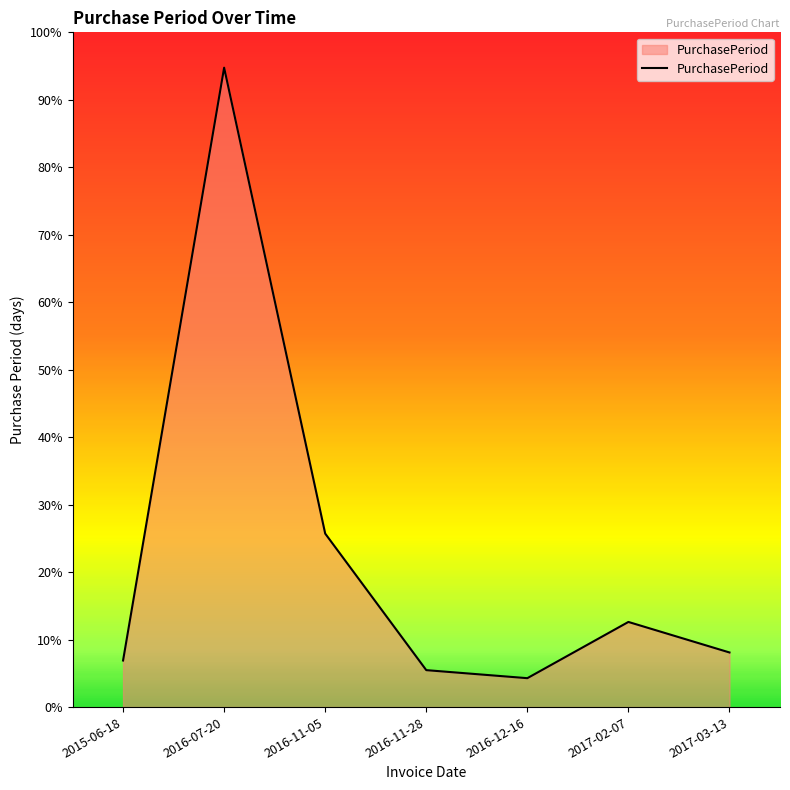

What is the difference between the maximum and minimum values?

380